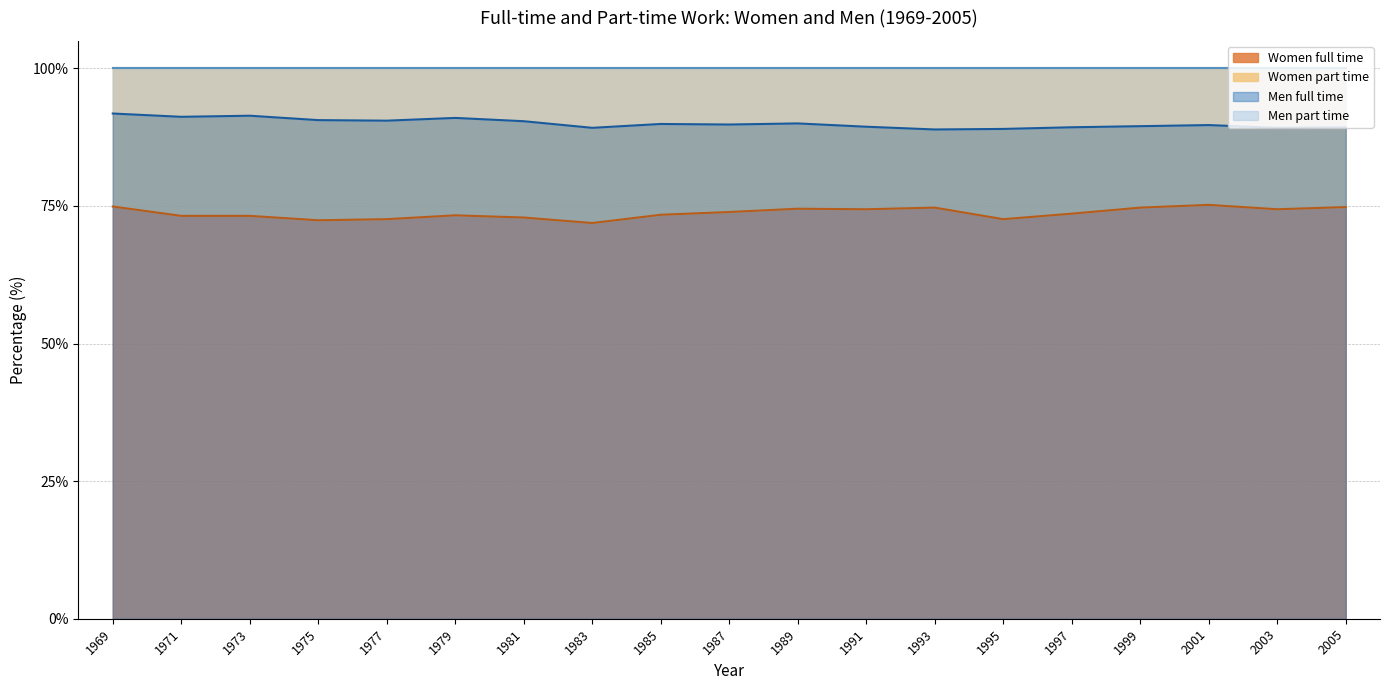

What is the minimum value for Men full time?

88.9